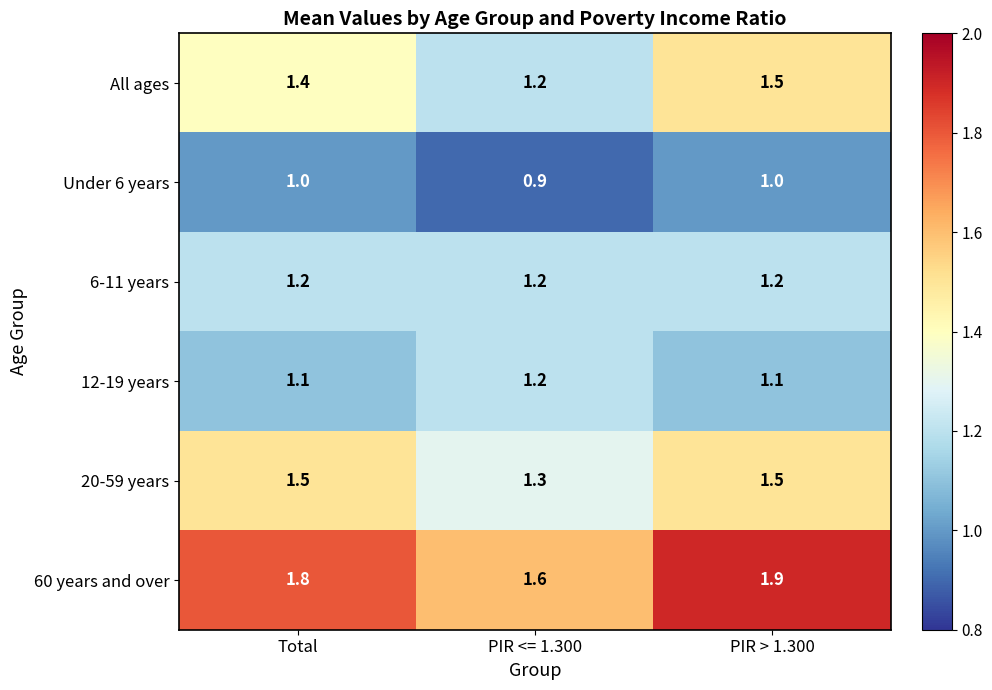

What is the sum of all All ages values?

4.1